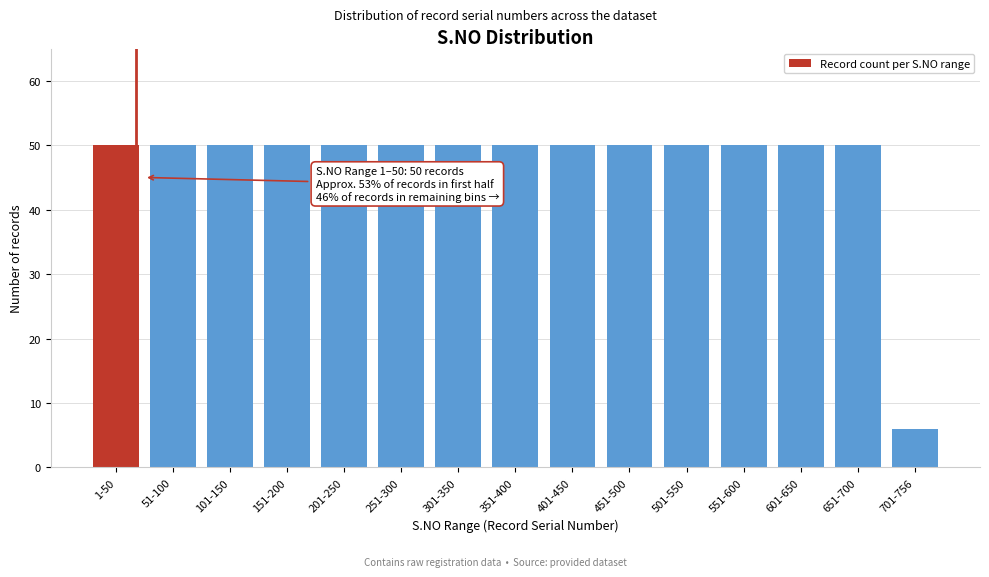

Reading left to right, extract all data points from this chart.

50	50	50	50	50	50	50	50	50	50	50	50	50	50	6